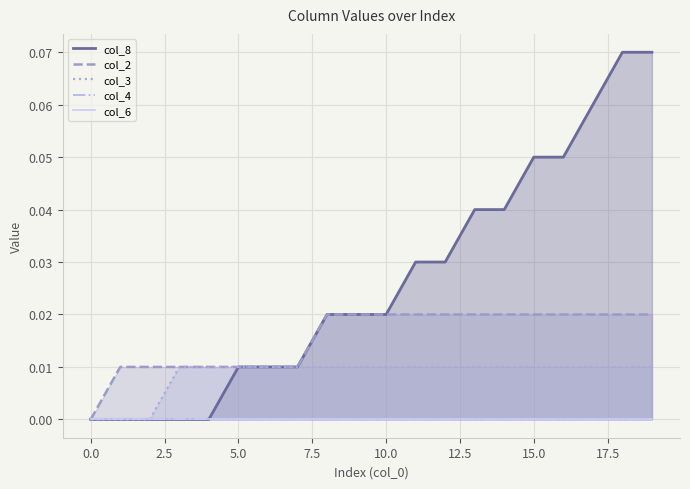

Rank the series by their maximum value, from lowest to highest.

col_4, col_6, col_3, col_2, col_8